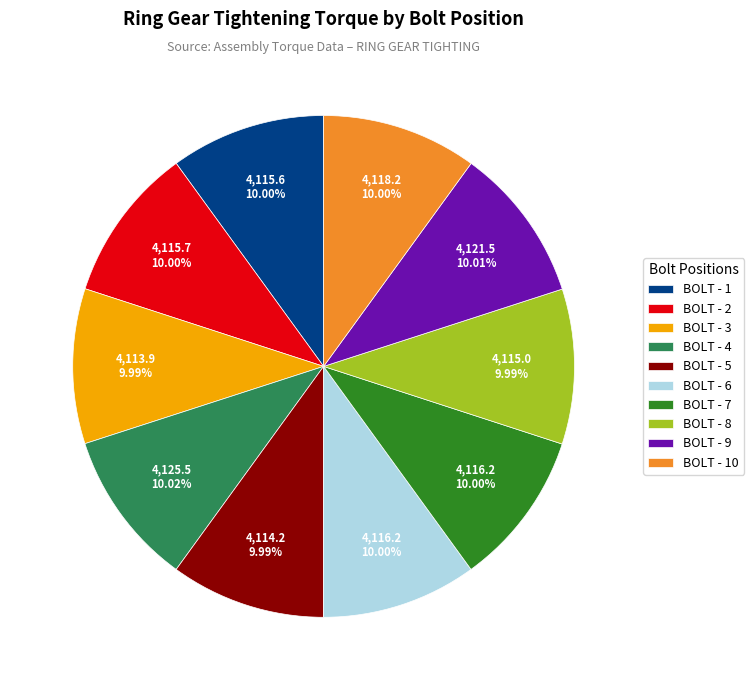

Is it true that BOLT - 10 is 10% of the pie?

True